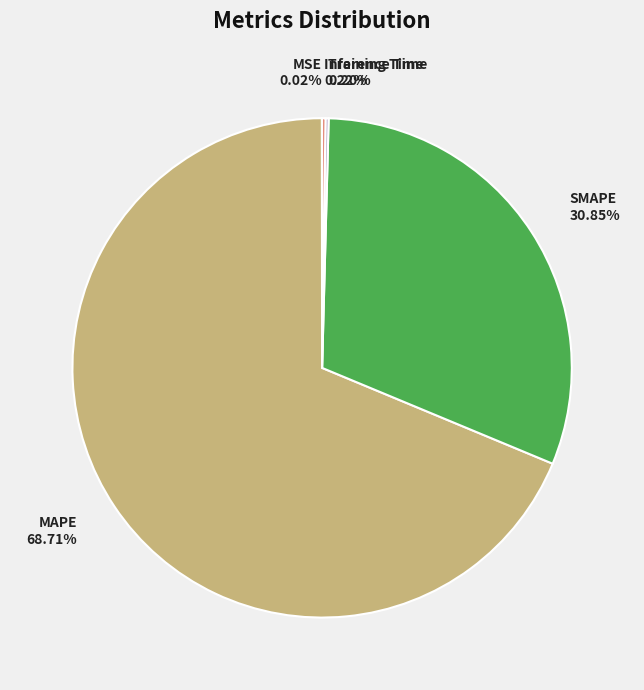

Which category has the biggest portion of the pie?

MAPE